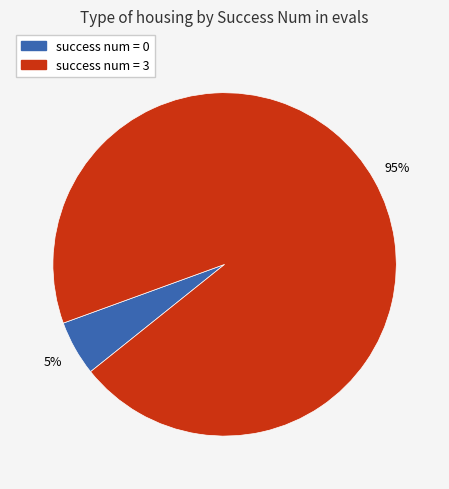

Does any single category account for the majority?

Yes